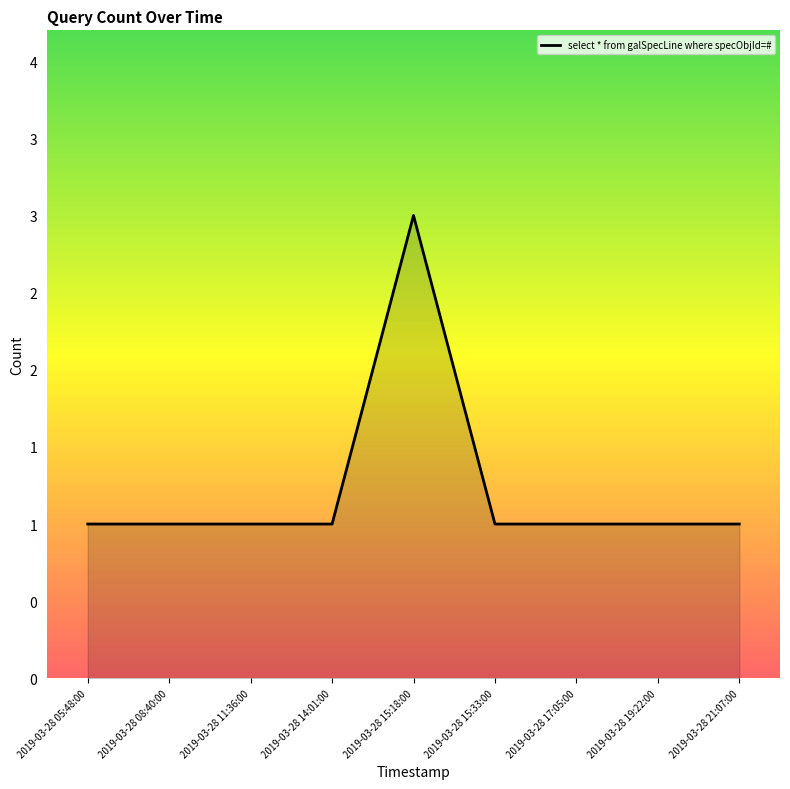

Does the chart have visible grid lines?

No